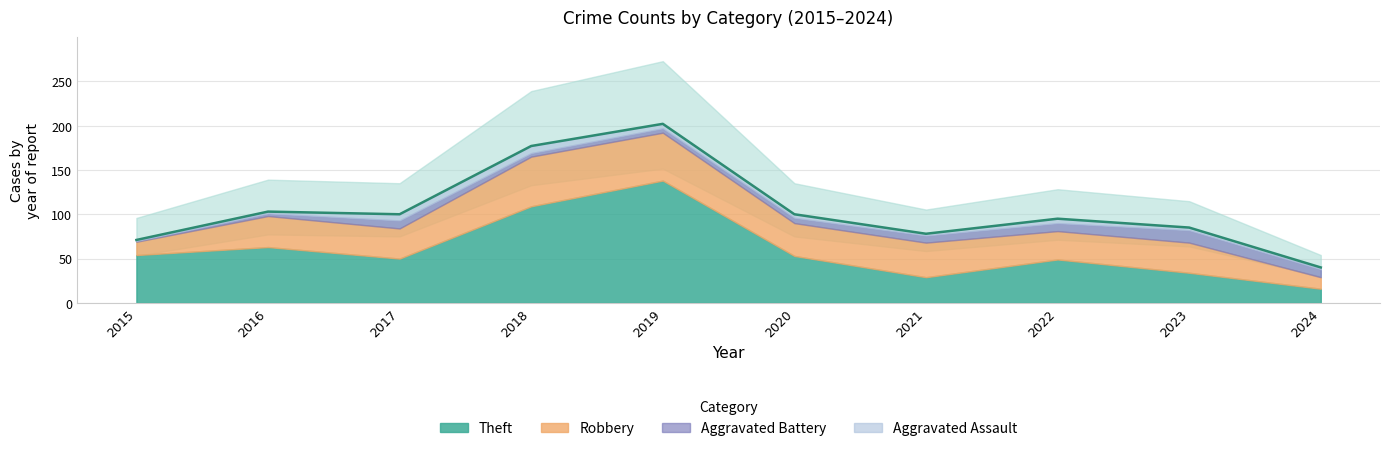

Is the value of Theft at 2019 greater than the value of Aggravated Assault at 2024?

Yes